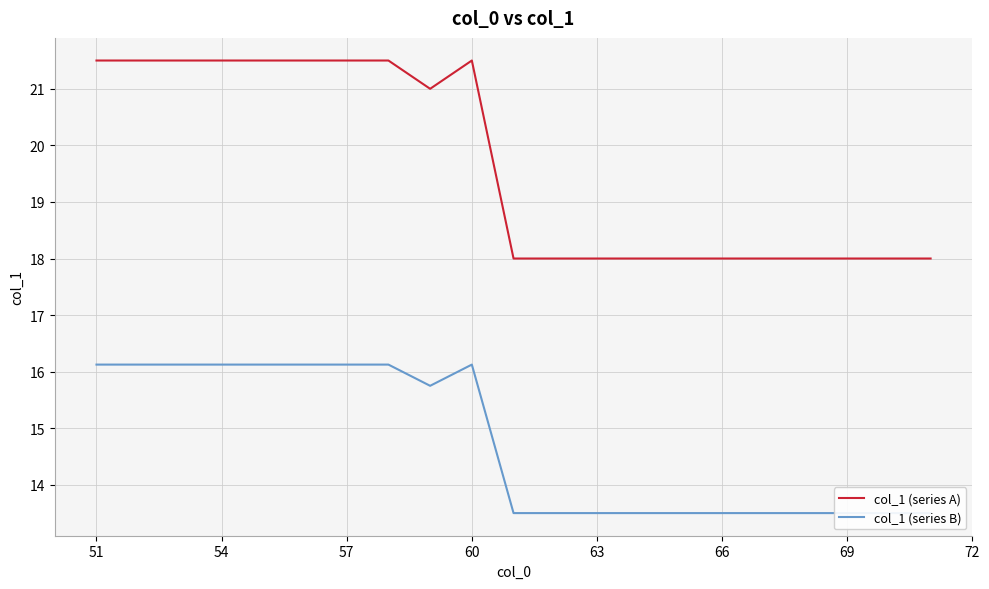

Reading left to right, list all the values displayed in this chart.

col_1 (series A): 21.5	21.5	21.5	21.5	21.5	21.5	21.5	21.5	21.0	21.5	18.0	18.0	18.0	18.0	18.0	18.0	18.0	18.0	18.0	18.0	18.0
col_1 (series B): 16.1	16.1	16.1	16.1	16.1	16.1	16.1	16.1	15.8	16.1	13.5	13.5	13.5	13.5	13.5	13.5	13.5	13.5	13.5	13.5	13.5